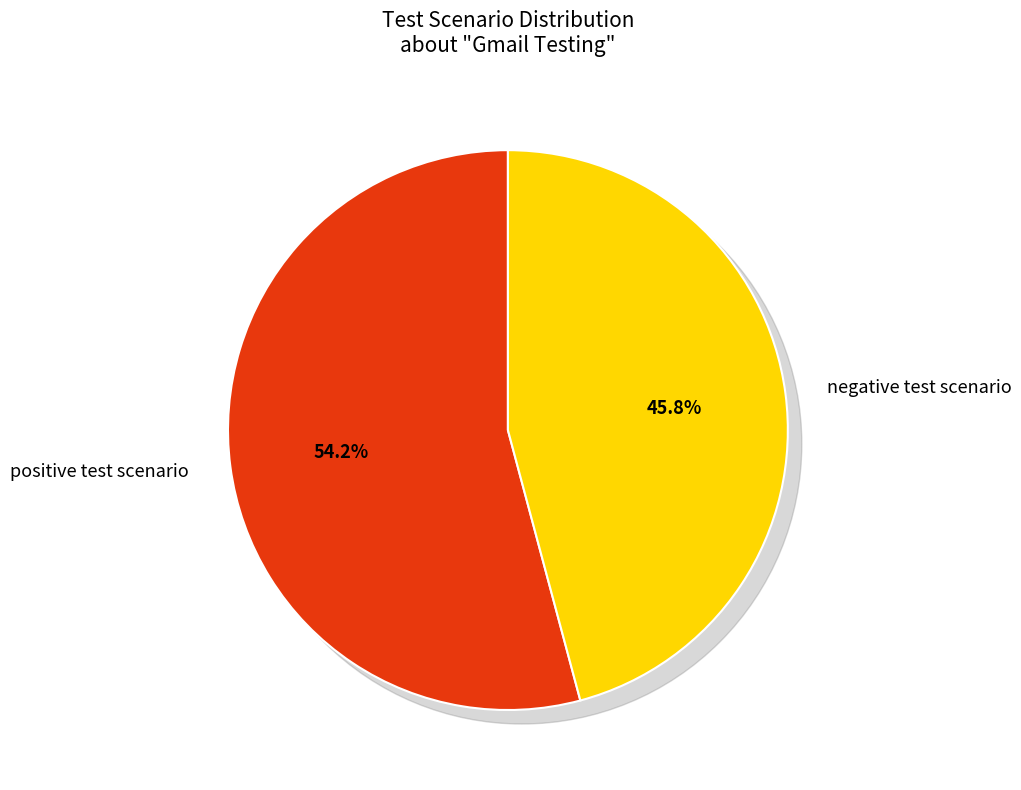

To the nearest percent, what is the difference between the largest and smallest slice percentages?

8%